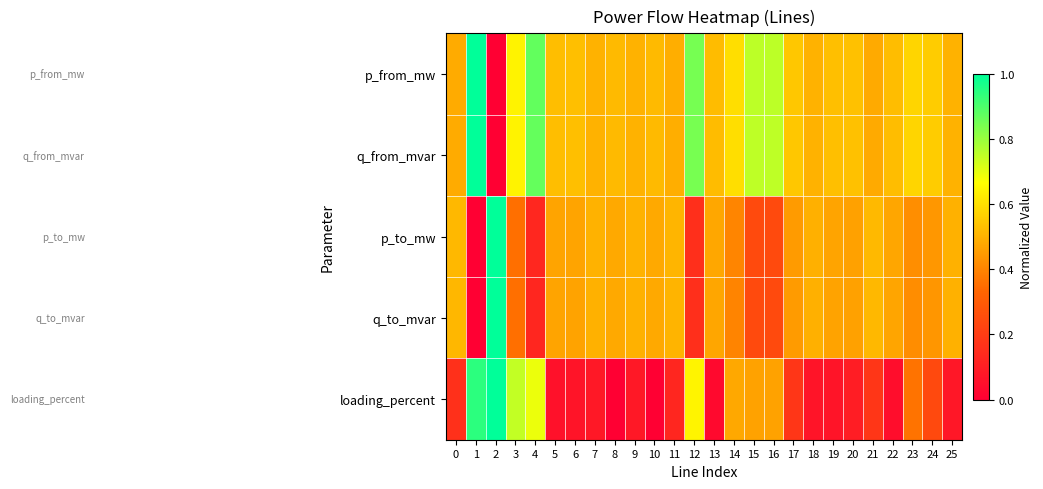

Which label corresponds to the smallest value in the chart?

2